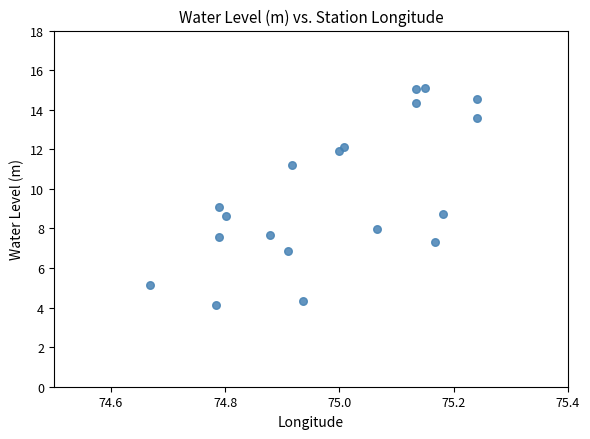

What is the range of X values (max minus min)?

0.6